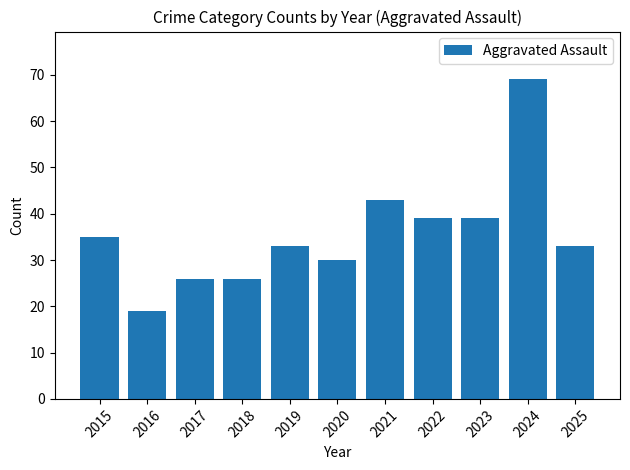

Count the number of data series in this chart.

1